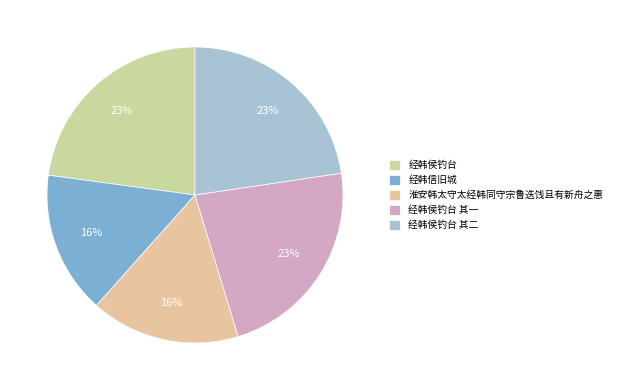

To the nearest percent, what is the difference between the largest and smallest slice percentages?

7%